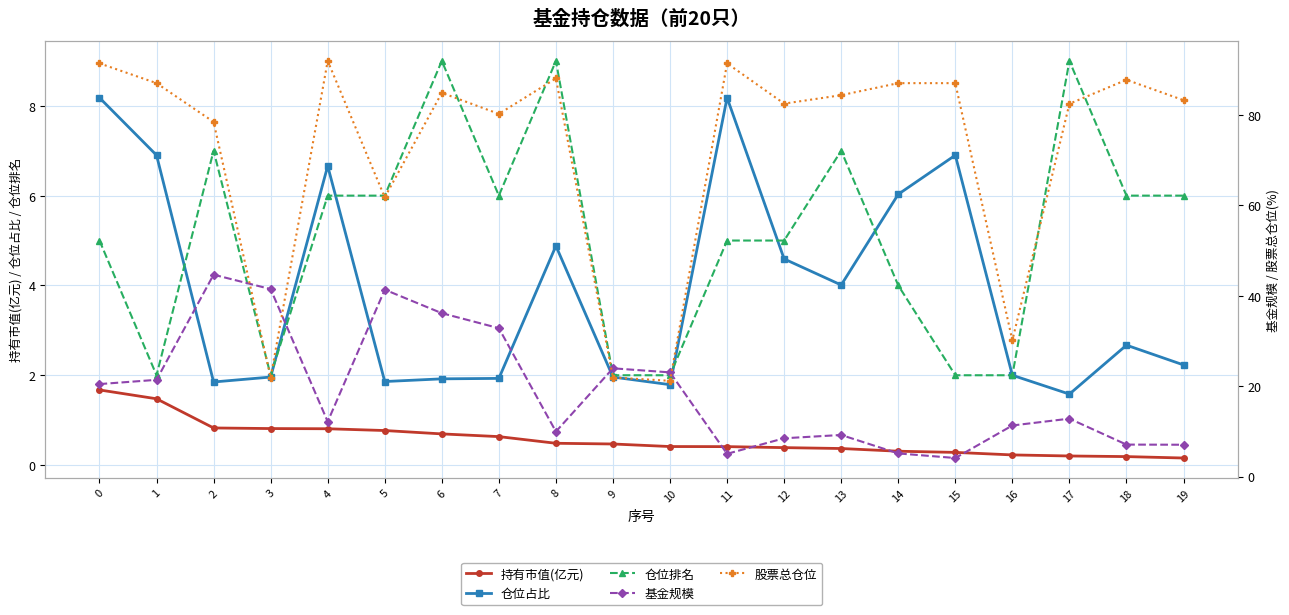

Which has a higher value, 1 or 4?

1